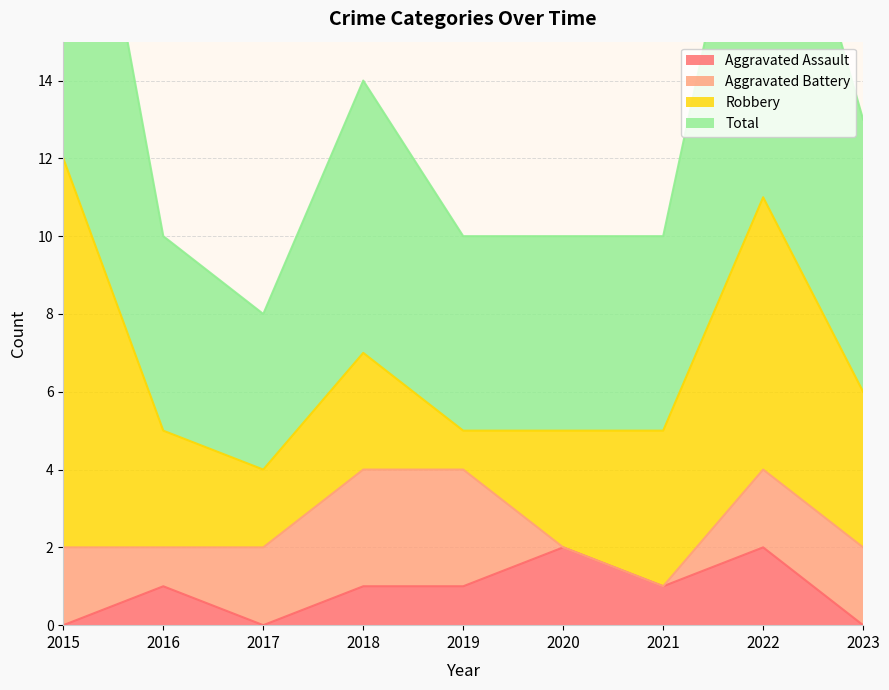

The Total series shows 22 at 2022. True or false?

True